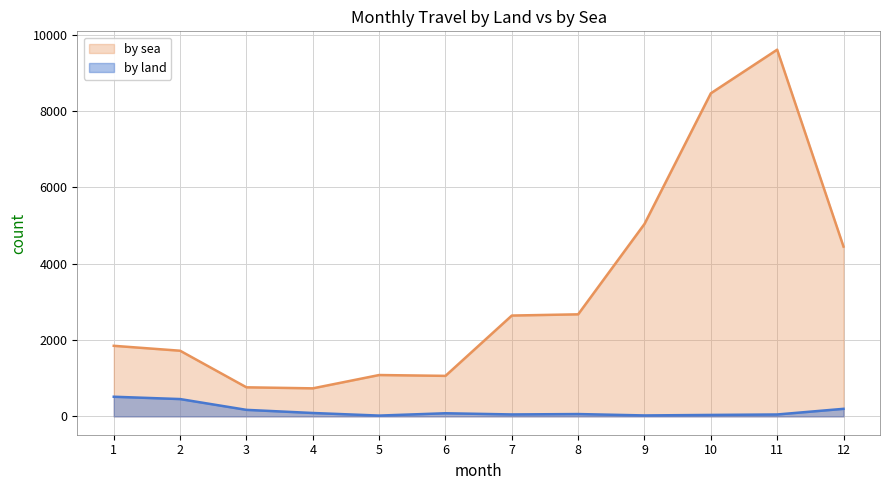

True or false: by sea has more than 2 points higher than both neighbors.

False